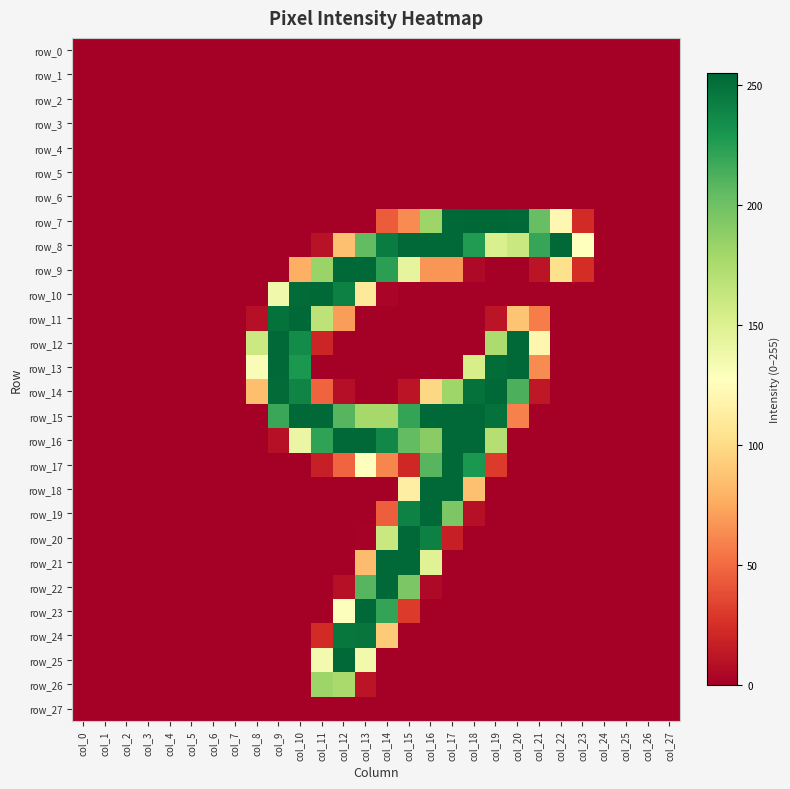

The value of row_4 at col_15 is 0. True or false?

True